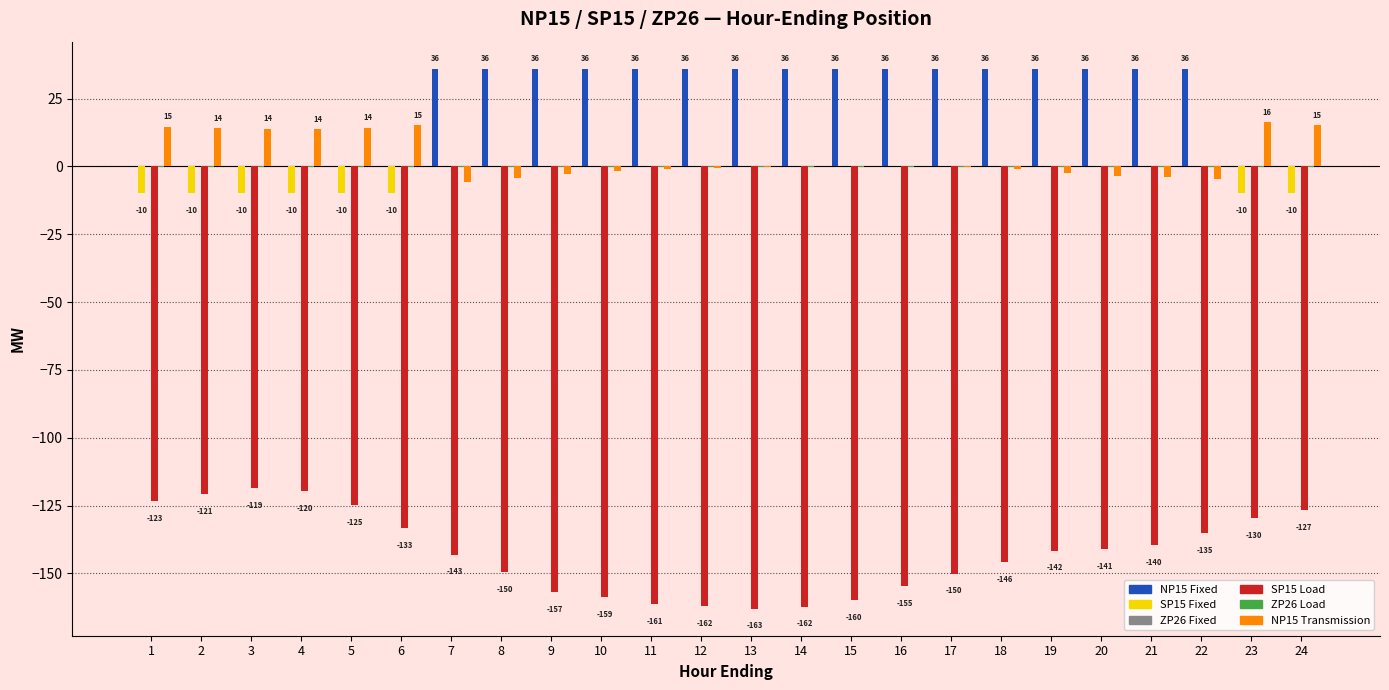

True or false: NP15 Fixed has a value of 14.7 at 23.

False